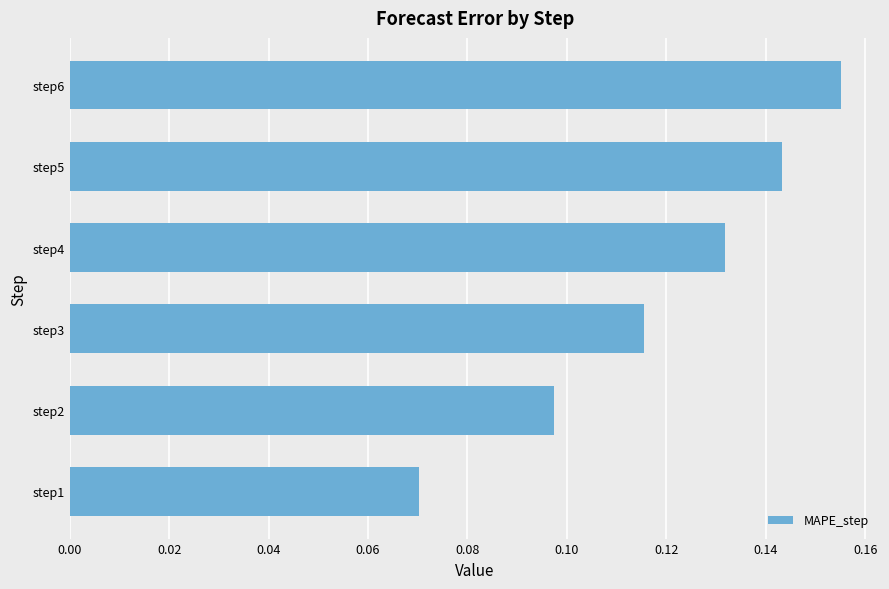

Between step5 and step3, which is larger?

step5